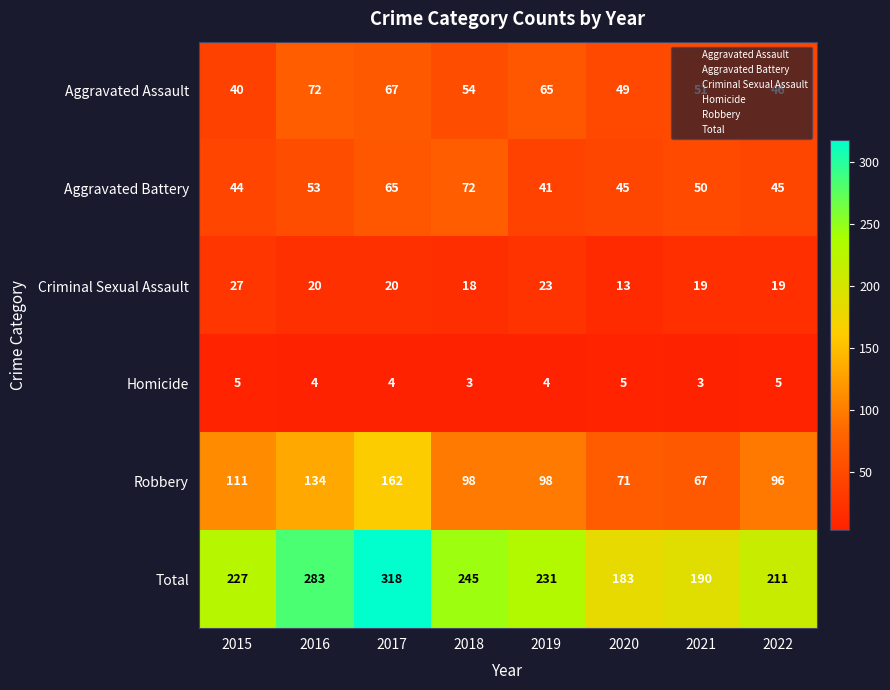

Which series has the widest spread of values?

Total